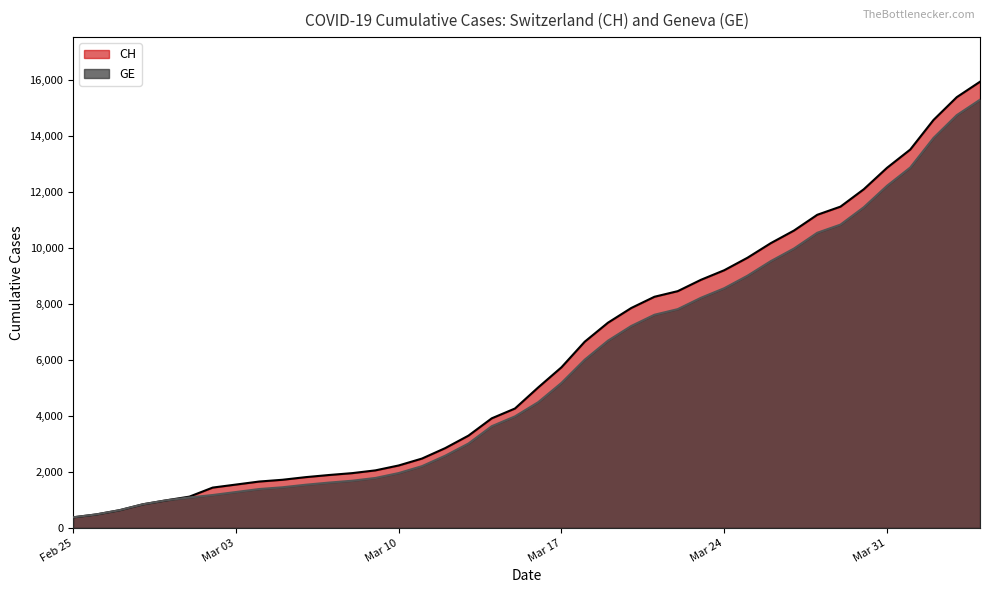

Which series has the widest spread of values?

CH